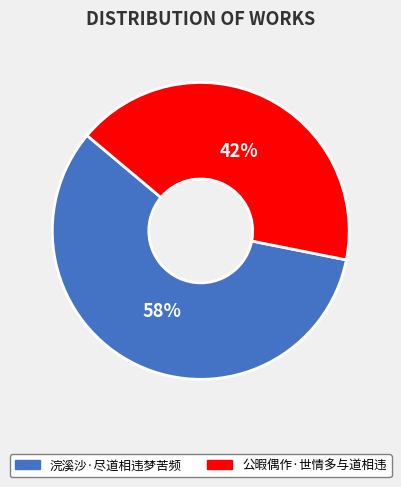

Approximately how many times larger is the value at 公暇偶作·世情多与道相违 compared to 浣溪沙·尽道相违梦苦频?

0.7